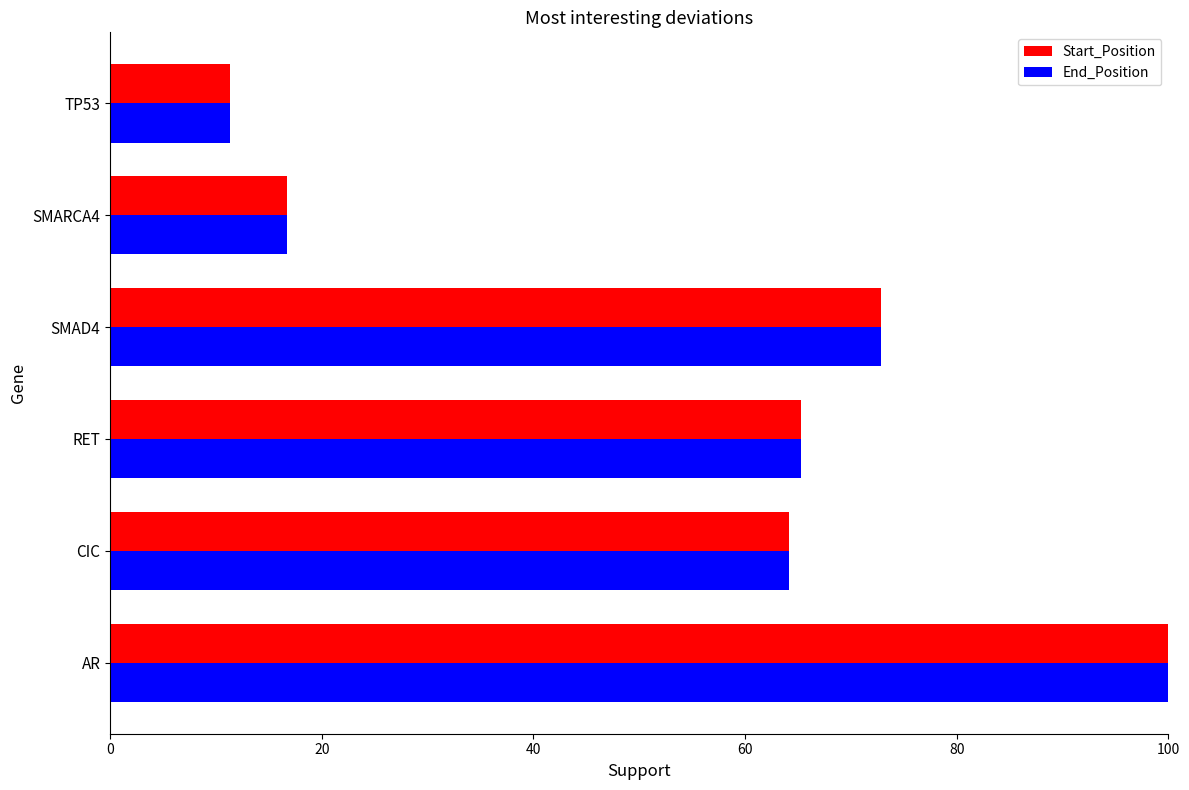

The value of End_Position at CIC is 64.1. True or false?

True